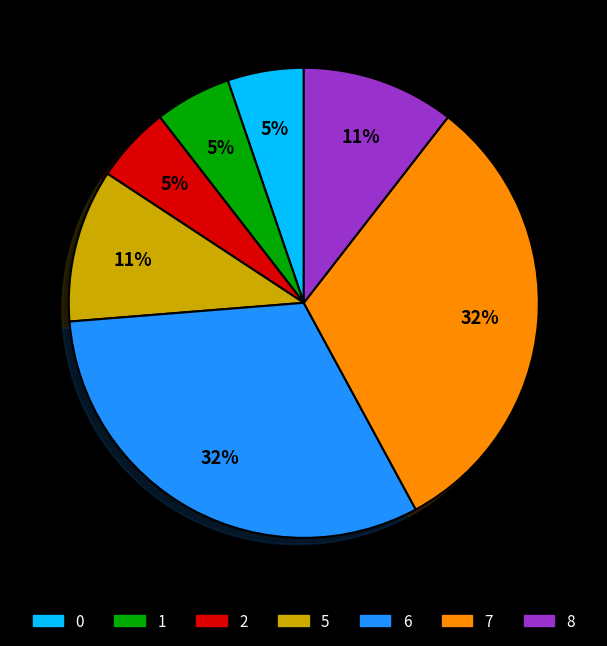

Is there a majority slice in this chart?

No